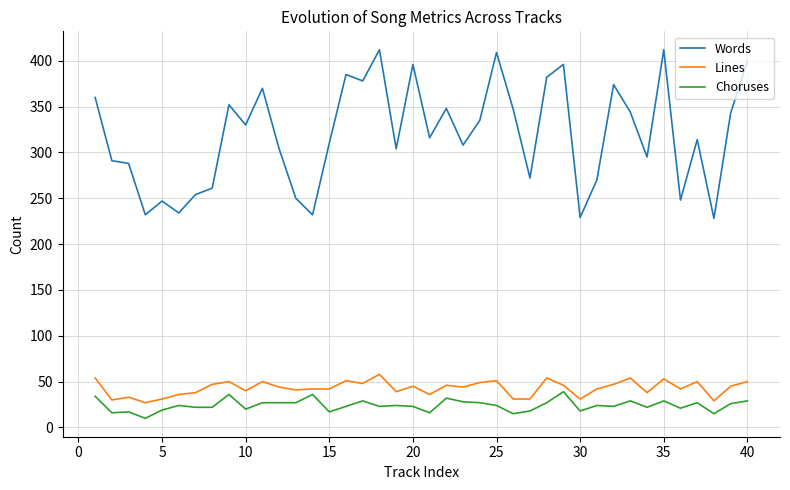

What is the maximum value shown in the chart?

412